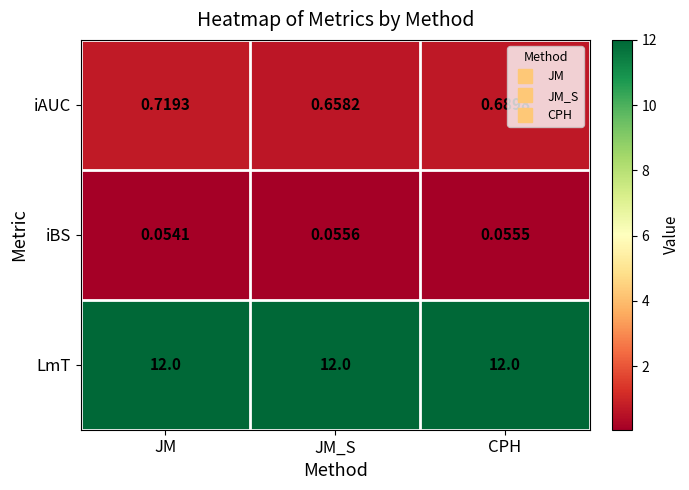

Between JM and JM_S, which series saw the biggest shift?

iAUC